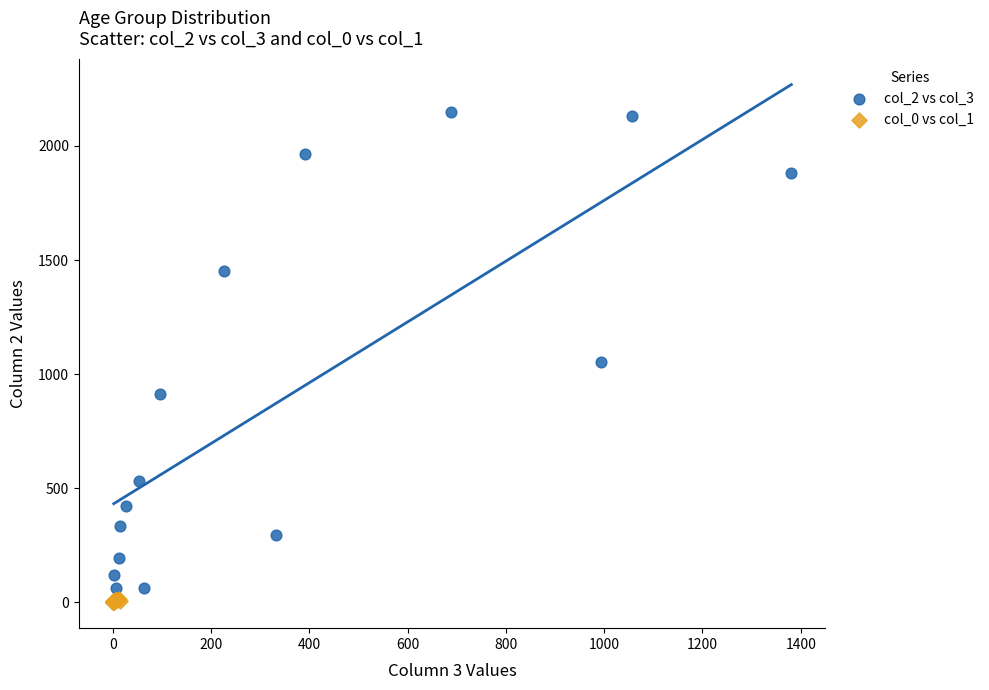

Which series reaches the minimum Y coordinate?

col_0 vs col_1